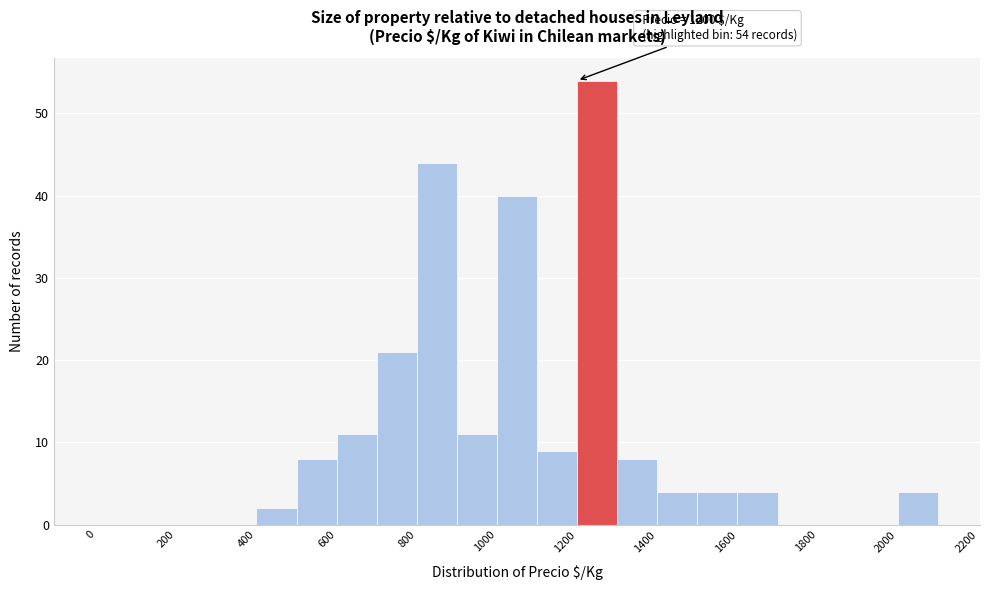

Which range on the x-axis has the tallest bar?

1200 to 1300